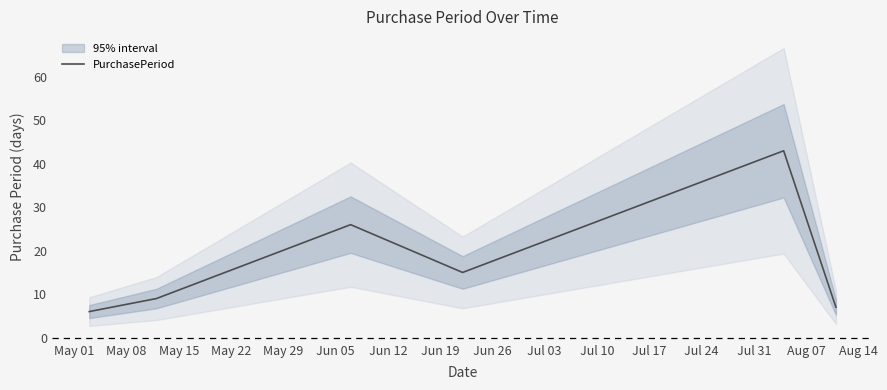

What is the maximum value for PurchasePeriod?

43